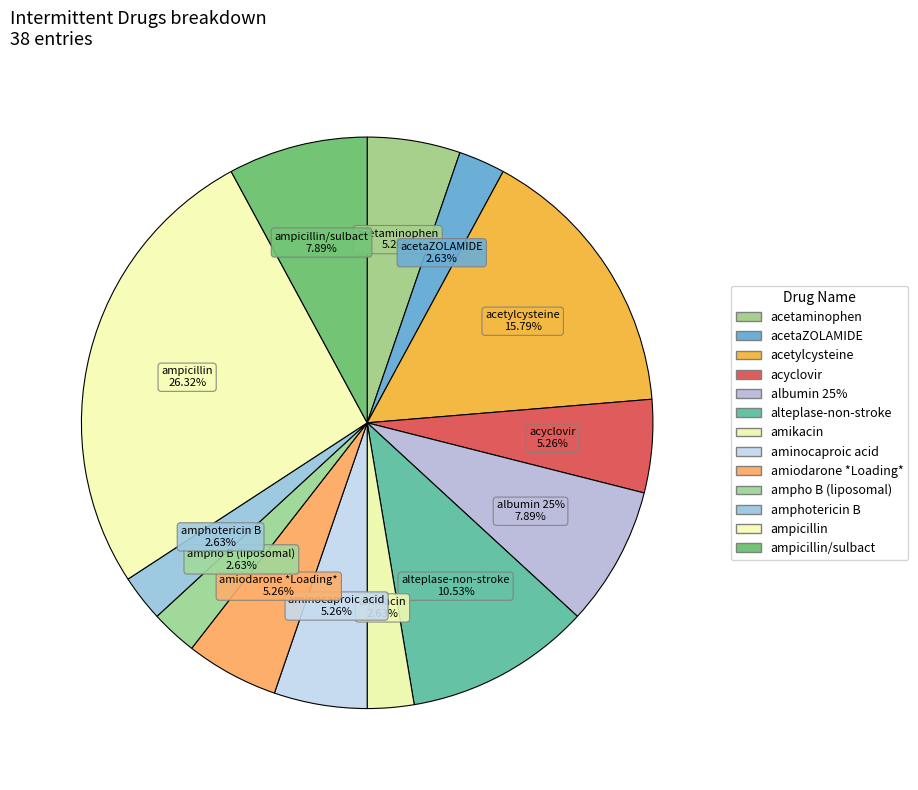

Combined, do acyclovir and amiodarone *Loading* account for over 50%?

No